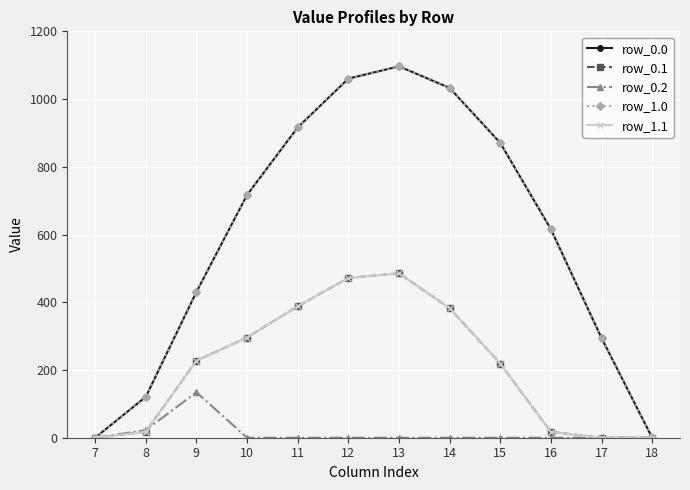

True or false: row_1.1 has a value of 27.1 at 16.

False